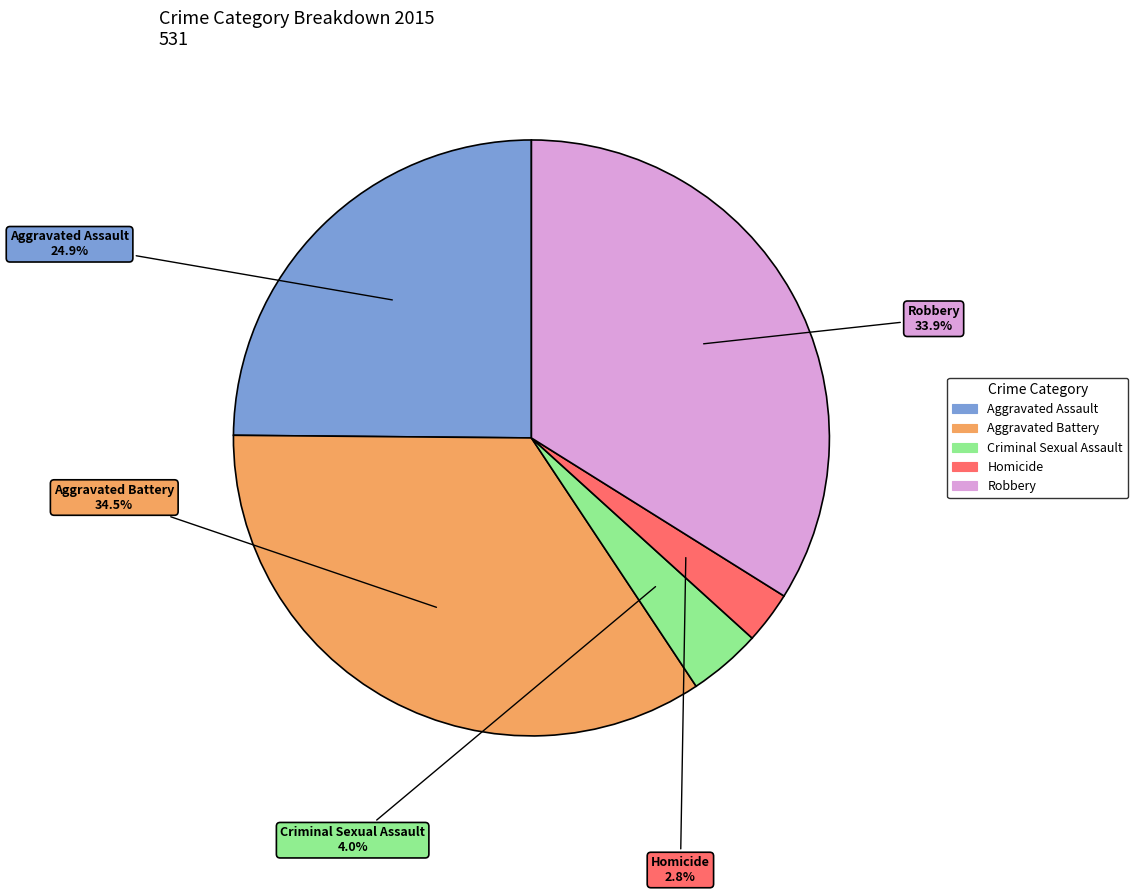

What is the ratio of the value at Aggravated Battery to the value at Robbery?

1.0